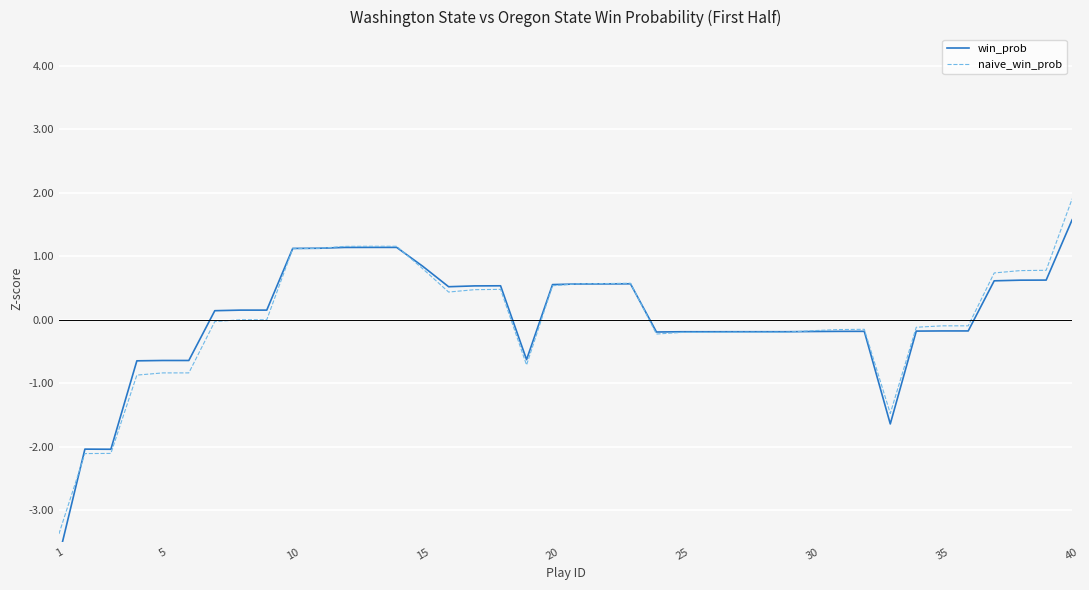

True or false: naive_win_prob has a value of 1.9 at 40.

True